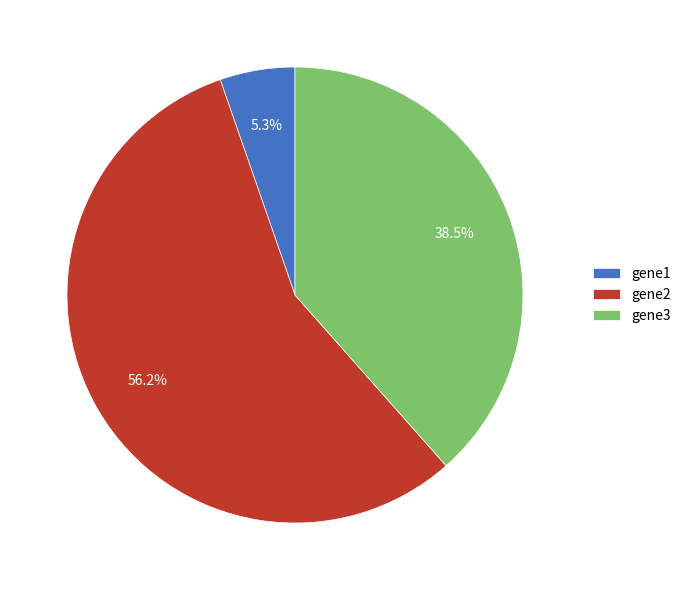

Rank the categories by value from lowest to highest.

gene1, gene3, gene2